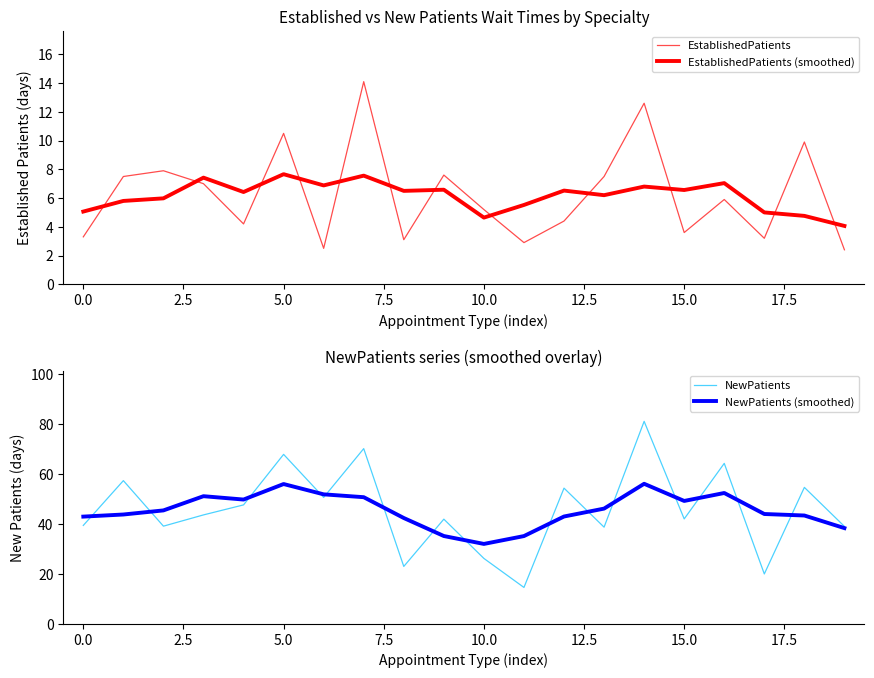

The NewPatients series shows 28.9 at 15.0. True or false?

False